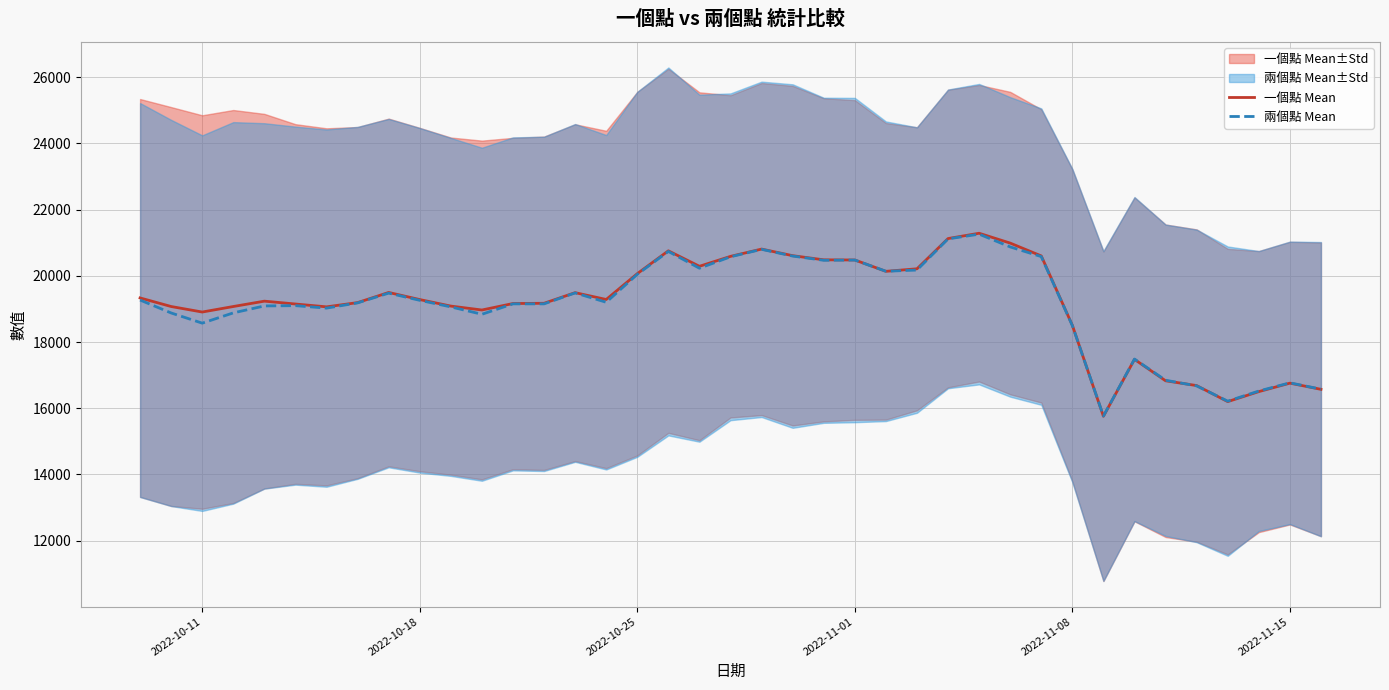

What is the highest value of the 兩個點 Mean series?

21257.3